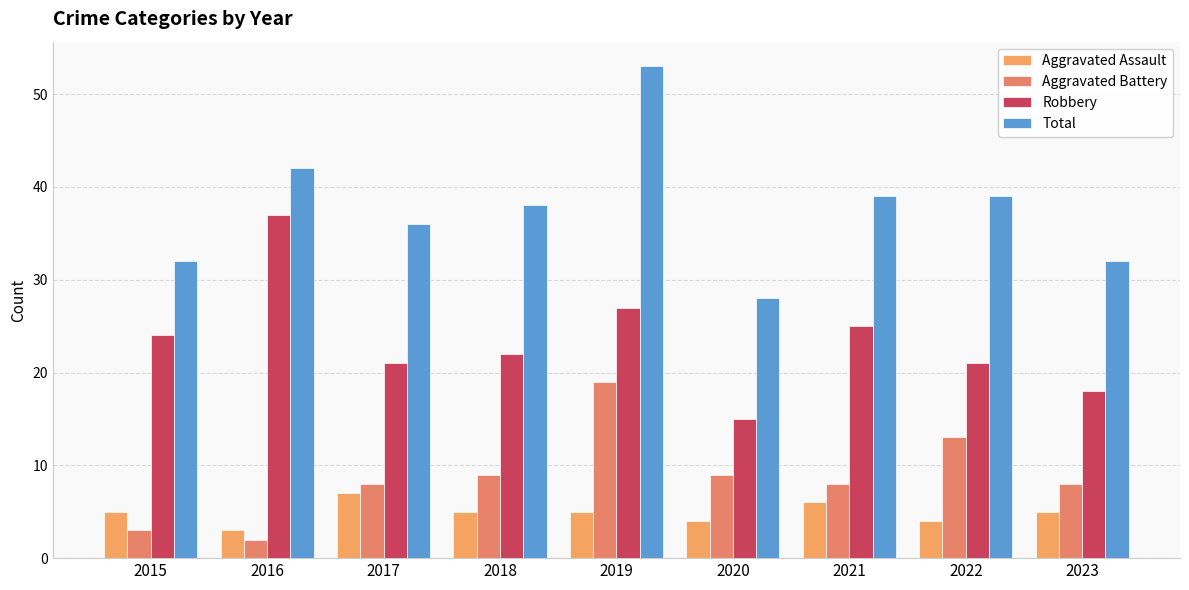

At which category does the chart reach its peak across all series?

2019